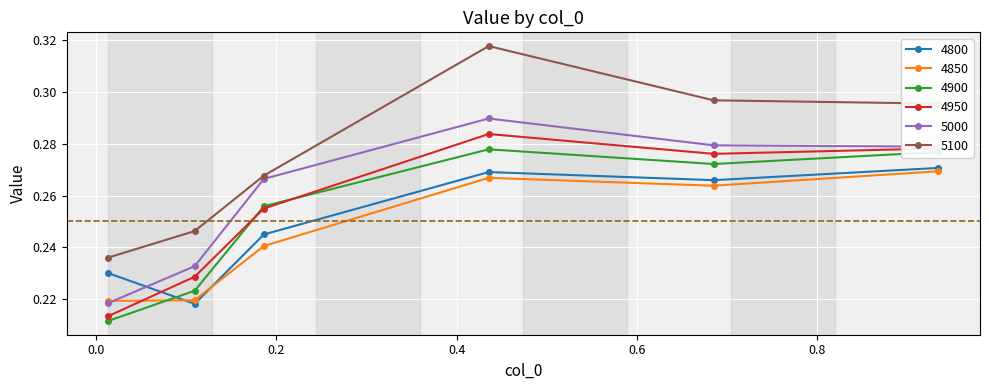

How many 4950 values are between 0 and 1?

6